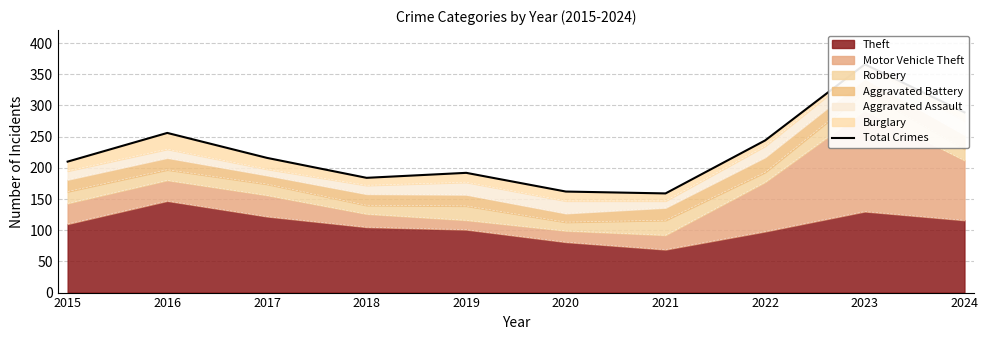

Approximately how many times larger is the value at 2022 compared to 2016?

1.0